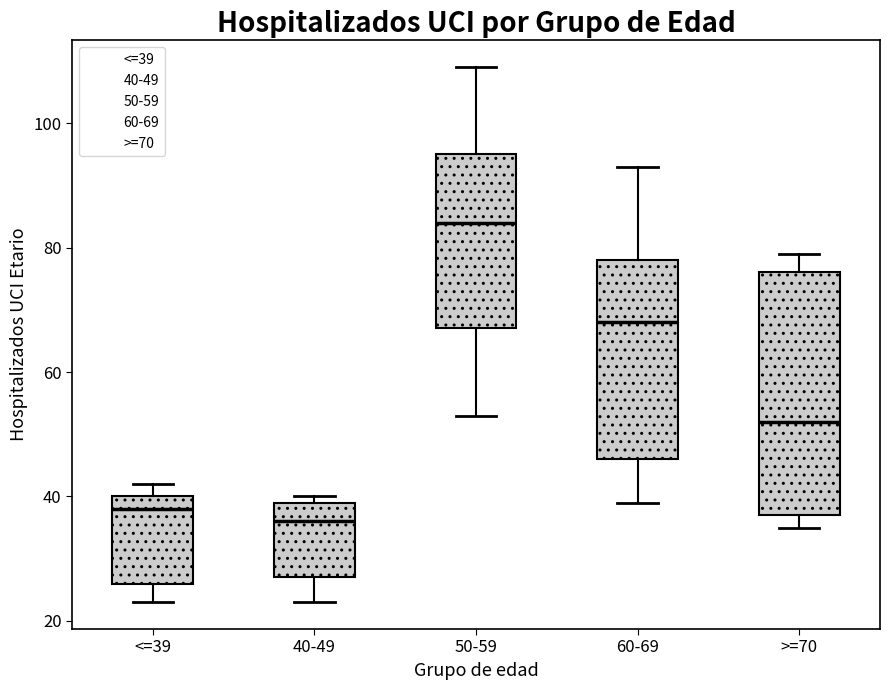

Which box is the tallest, from its lower edge to its upper edge?

>=70